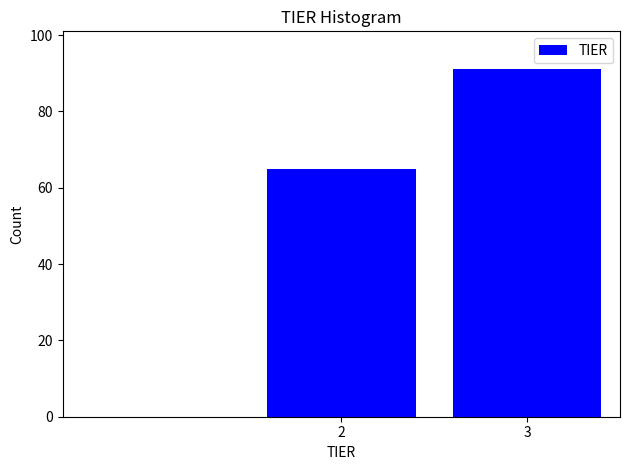

Reading left to right, list all the values displayed in this chart.

65	91